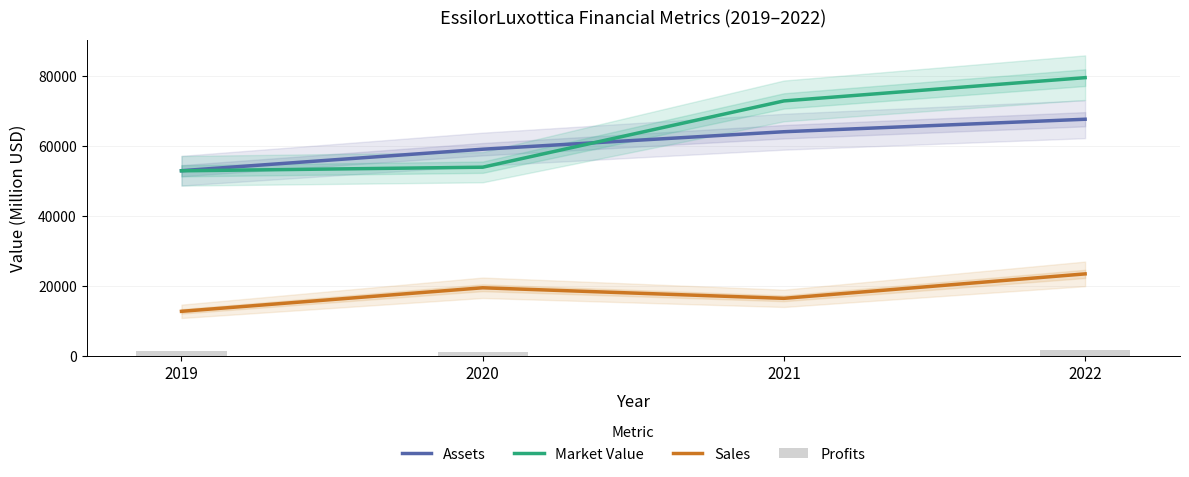

The Assets series shows 64014.0 at 2021. True or false?

True